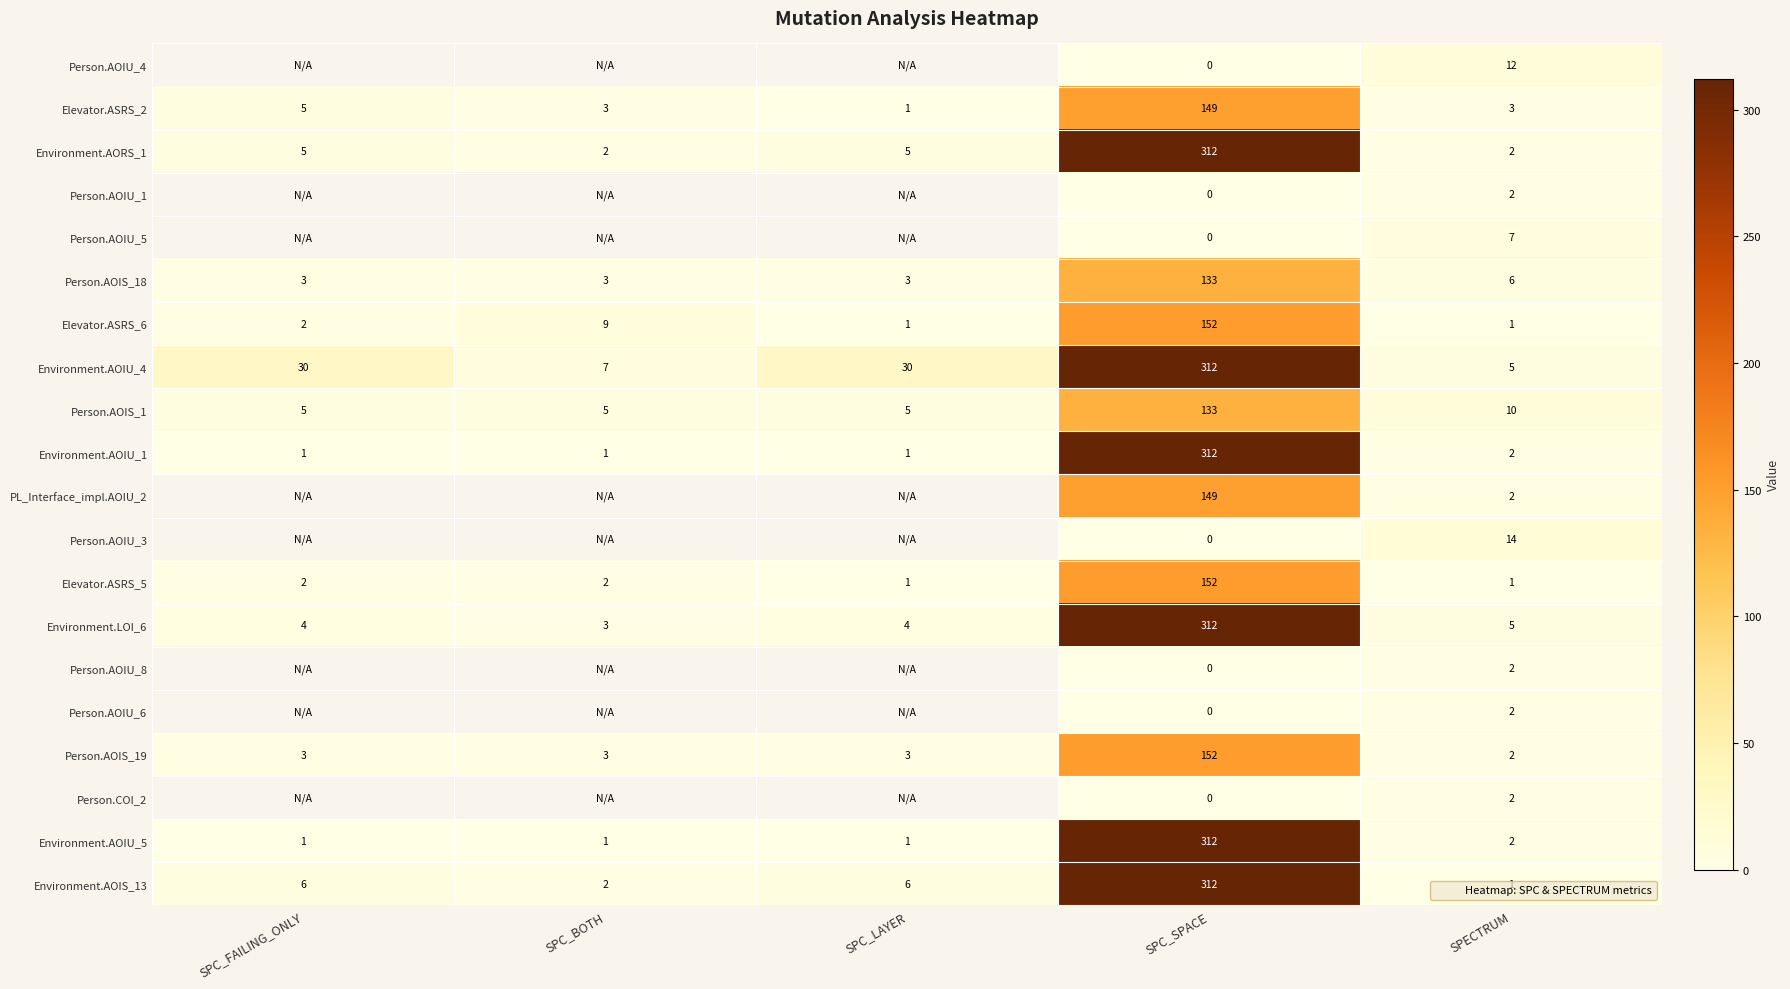

Which series has the largest total across all categories?

Environment.AOIU_4